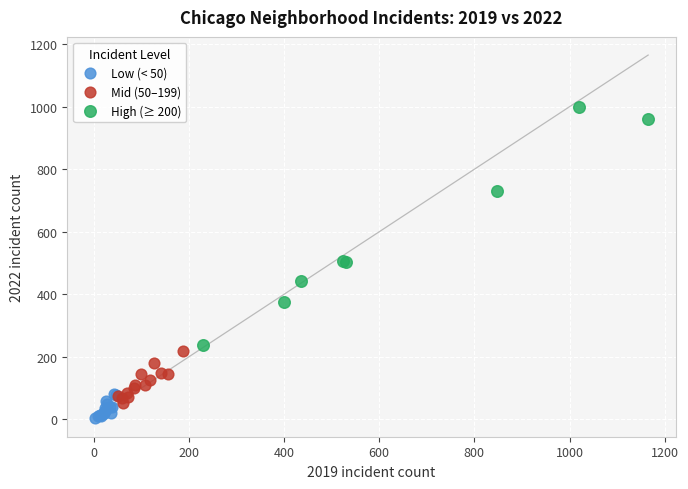

Which series has the widest spread of Y values?

High (≥ 200)